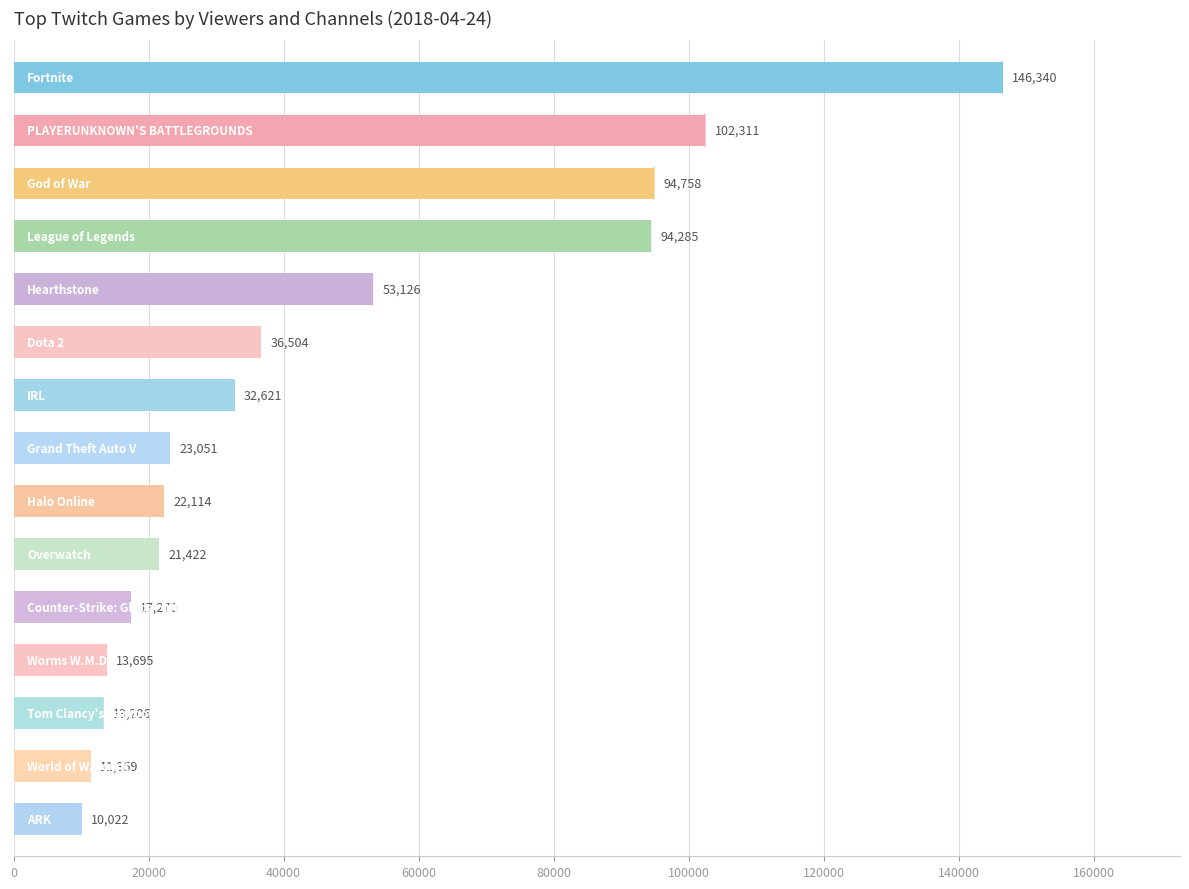

Reading bottom to top, transcribe all the data shown in this chart.

10022	11359	13206	13695	17270	21422	22114	23051	32621	36504	53126	94285	94758	102311	146340